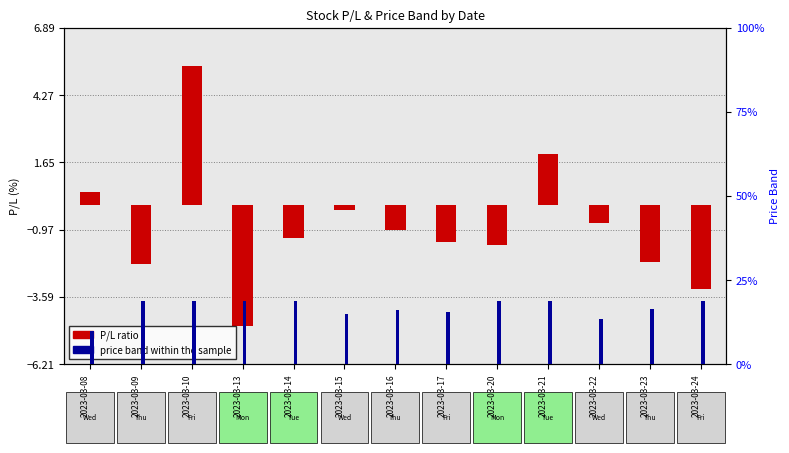

Which series has the largest total across all categories?

price band within the sample